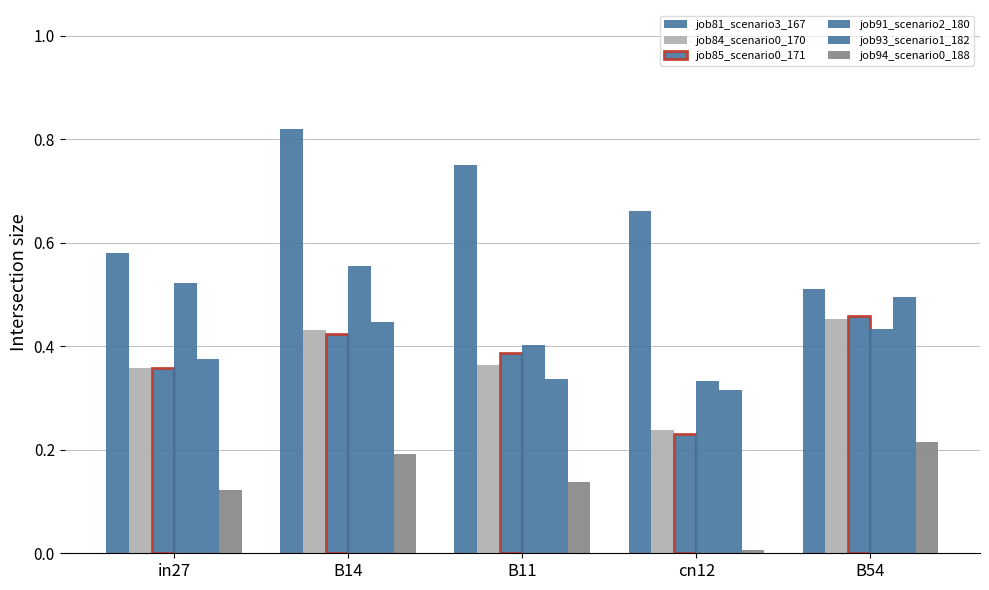

Which category has the highest value in the job94_scenario0_188 series?

B54